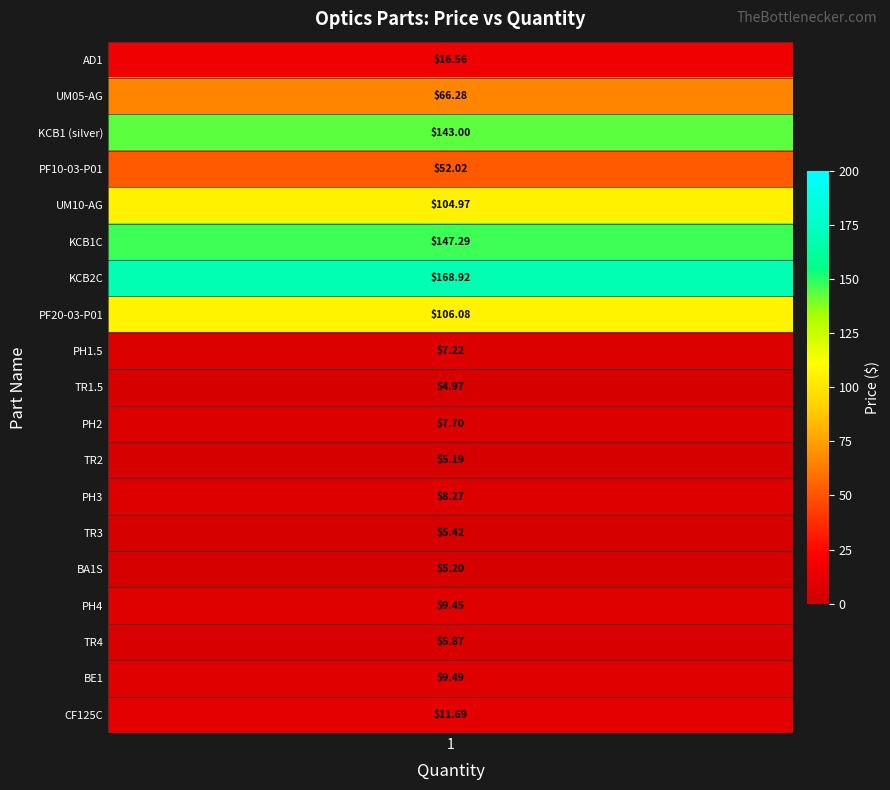

What is the difference between the UM10-AG values at Price and Qty?

104.0